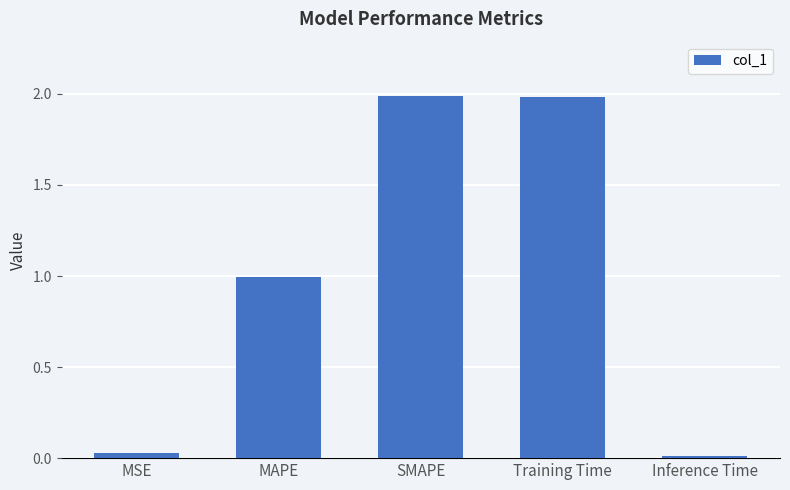

What is the label of the 3rd bar from the right?

SMAPE